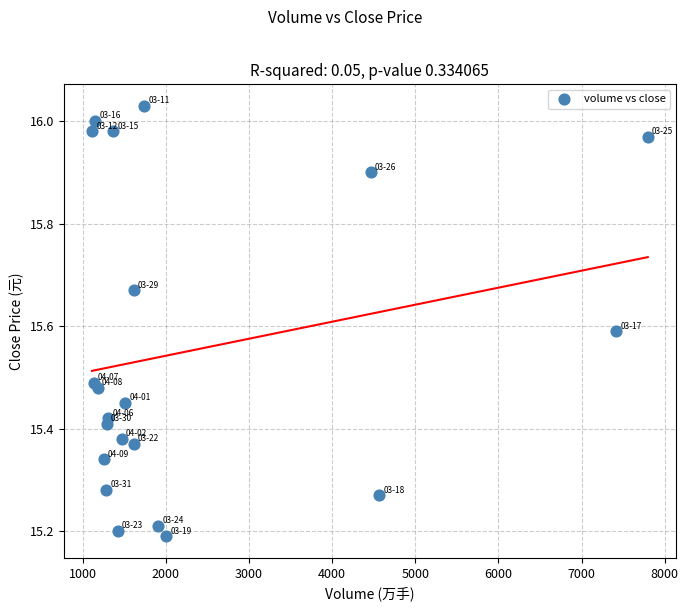

What is the range of Y values (max minus min)?

0.8